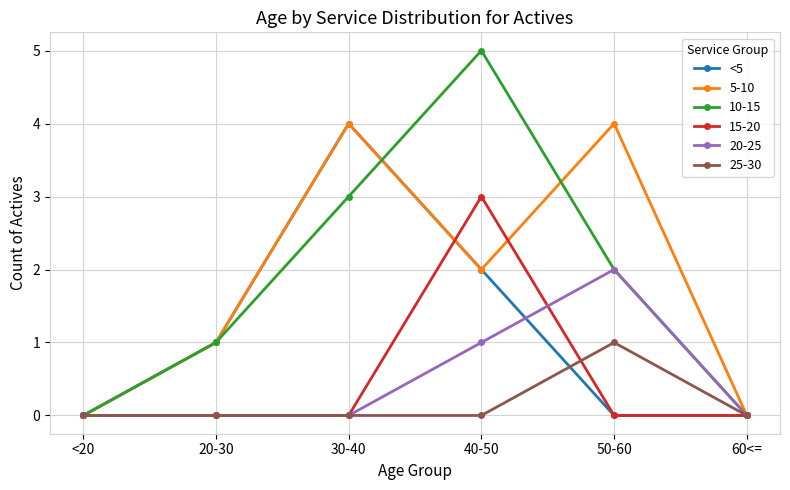

How many series are shown in this chart?

6